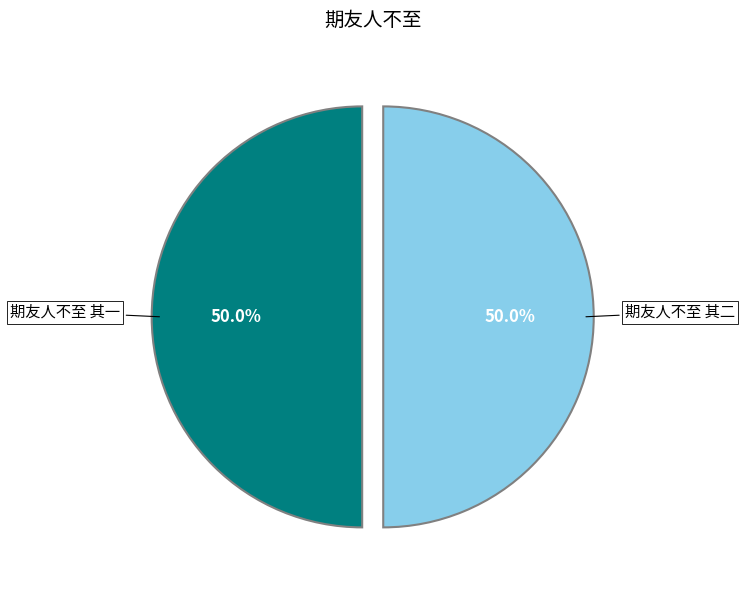

How many segments does this pie chart have?

2